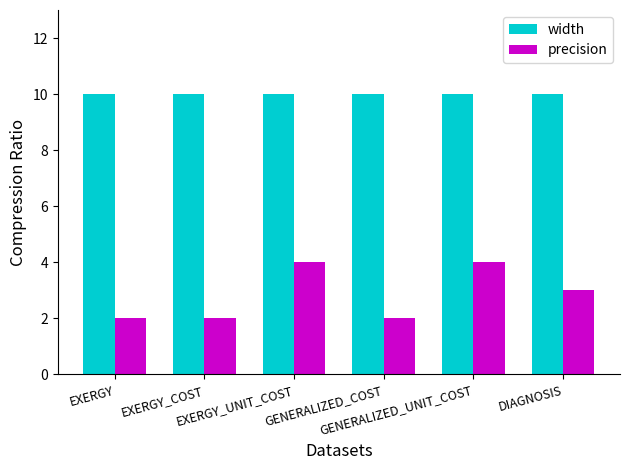

What is the lowest value of the width series?

10